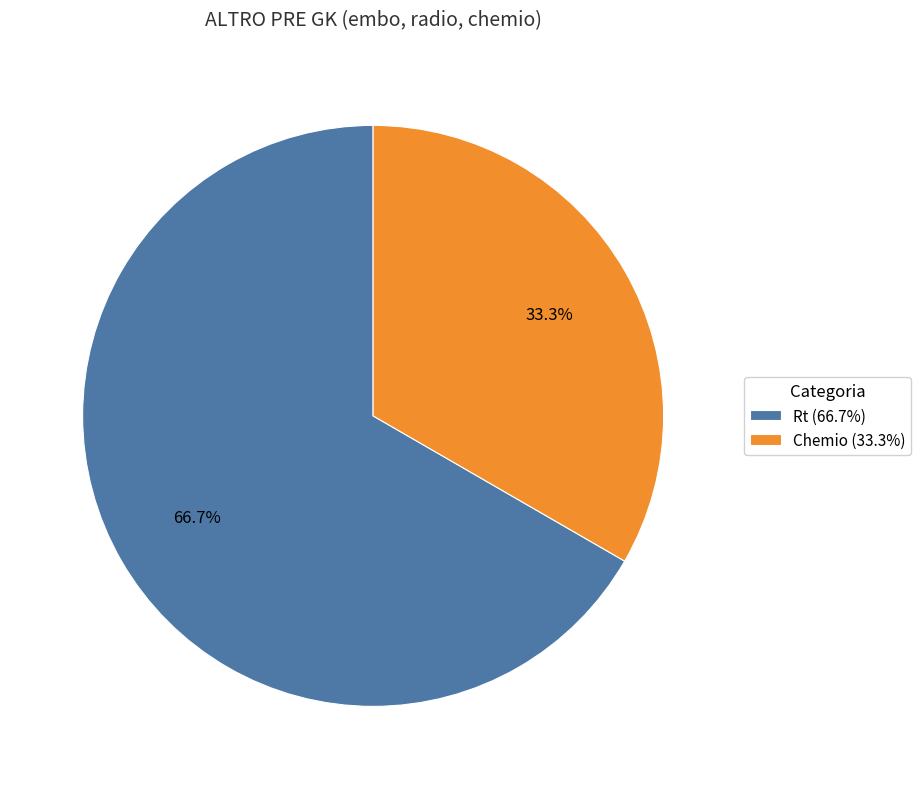

Is it true that Rt is 54% of the pie?

False